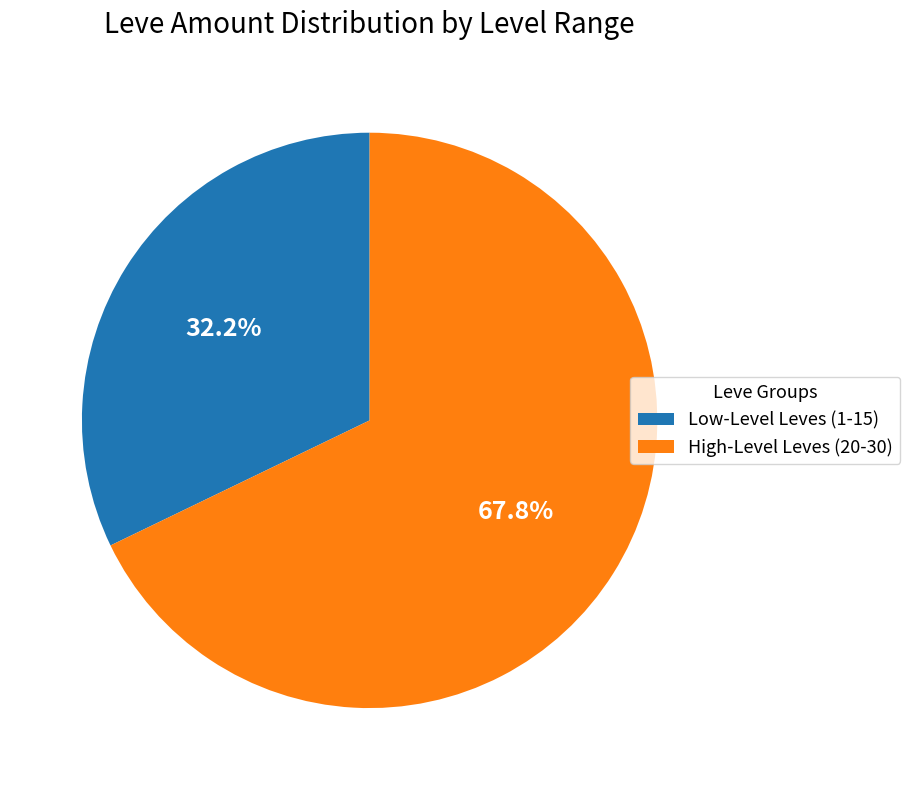

What is the ratio of the value at High-Level Leves (20-30) to the value at Low-Level Leves (1-15)?

2.1